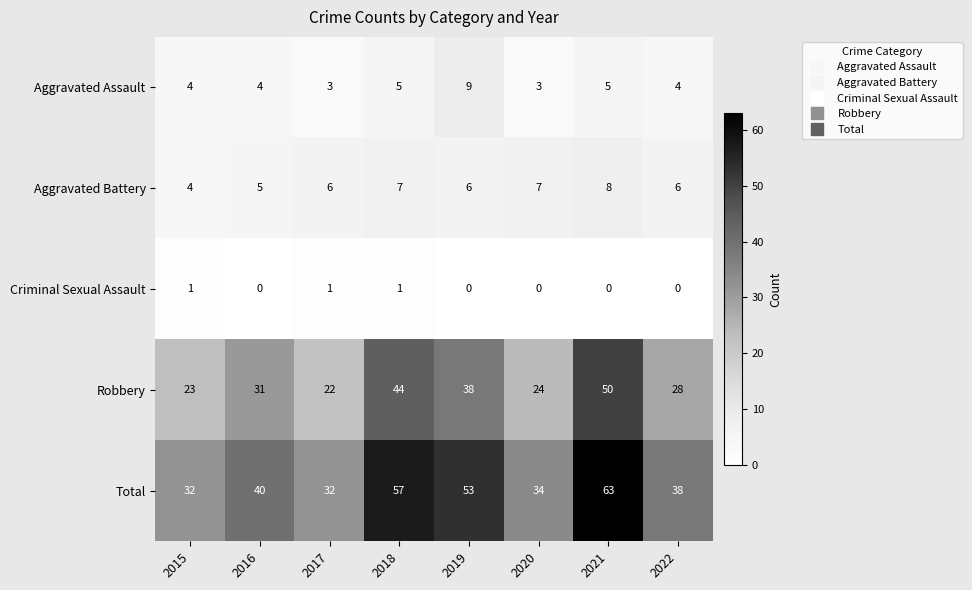

True or false: Aggravated Assault has a value of 6 at 2015.

False